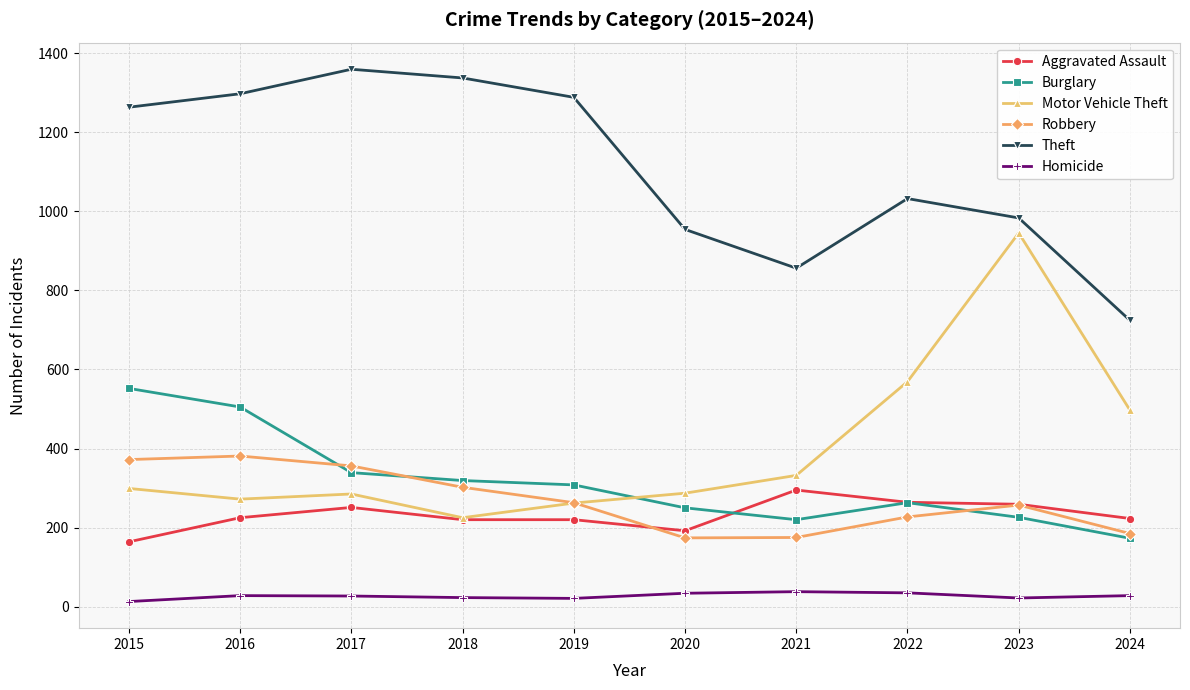

What is the difference between the maximum and minimum values in the Robbery series?

207